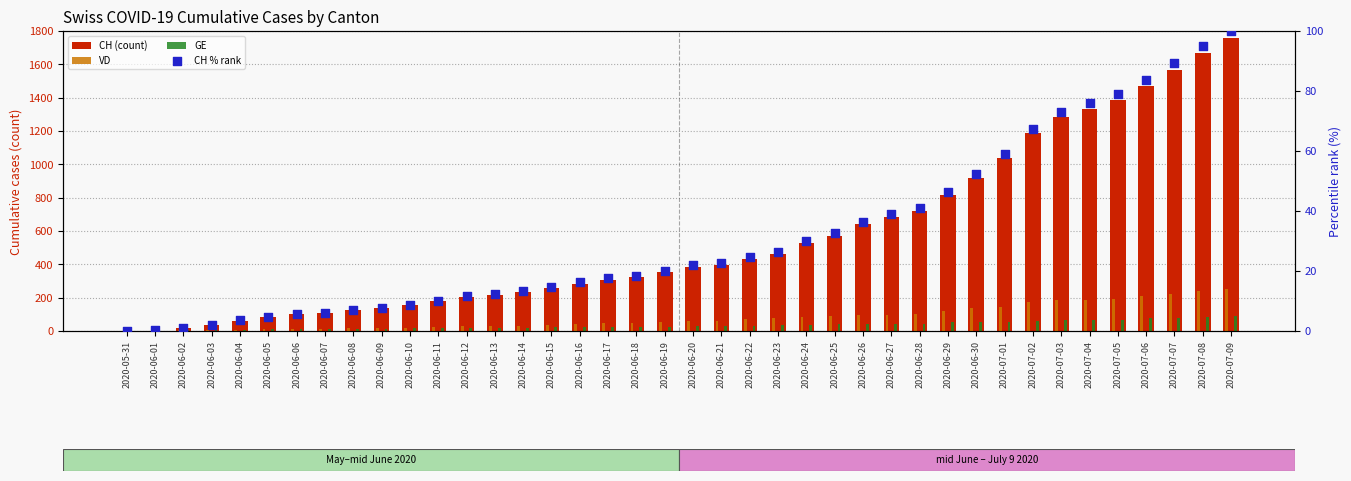

At how many categories does at least one series exceed 1093?

8